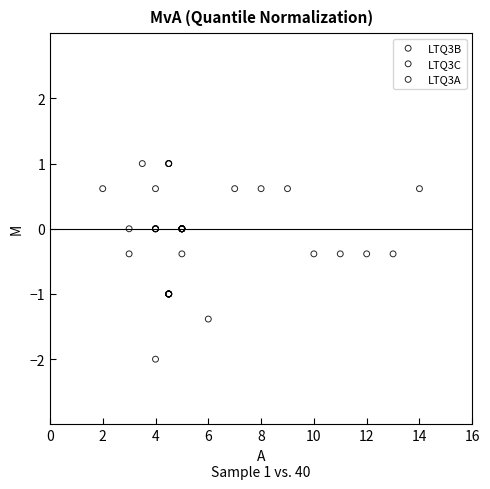

What are all the series names shown in the legend?

LTQ3B, LTQ3C, LTQ3A